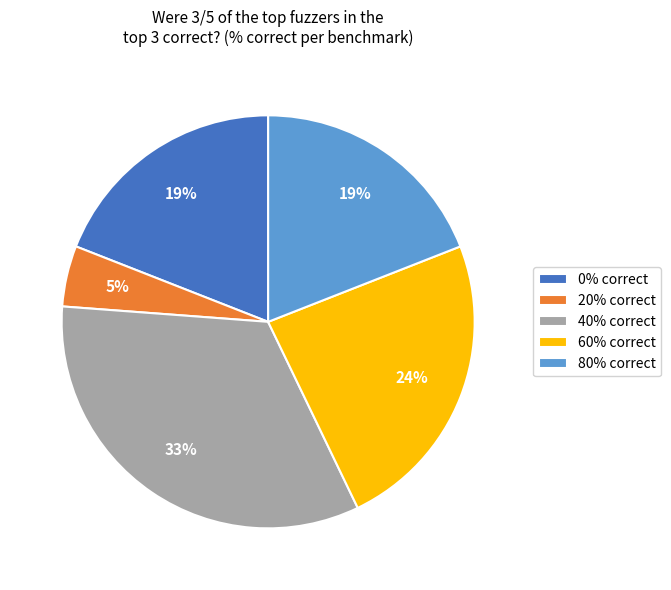

Do 80% correct and 20% correct together represent more than half of the pie?

No